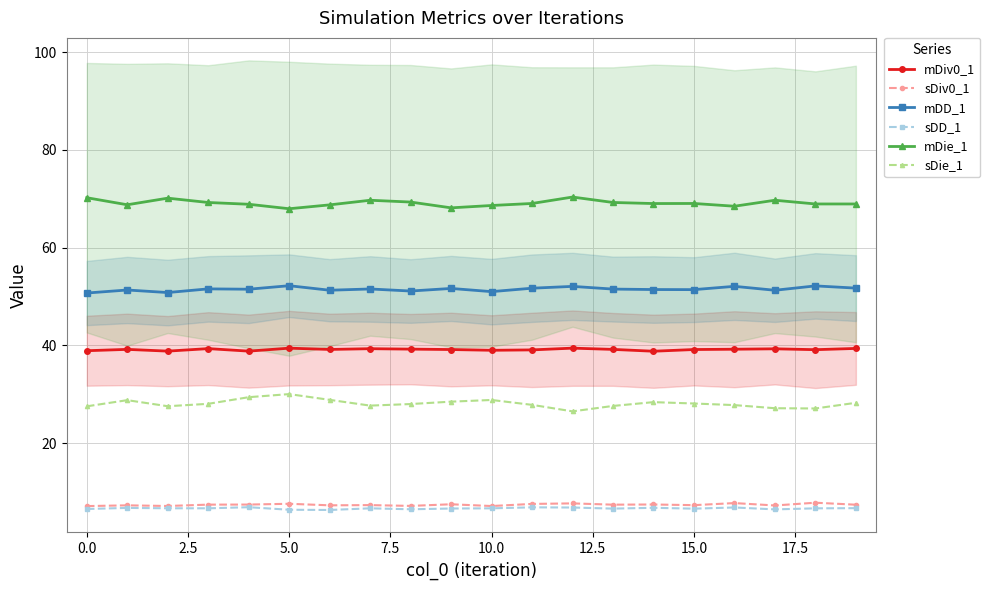

True or false: mDie_1 and sDie_1 intersect in this chart.

False